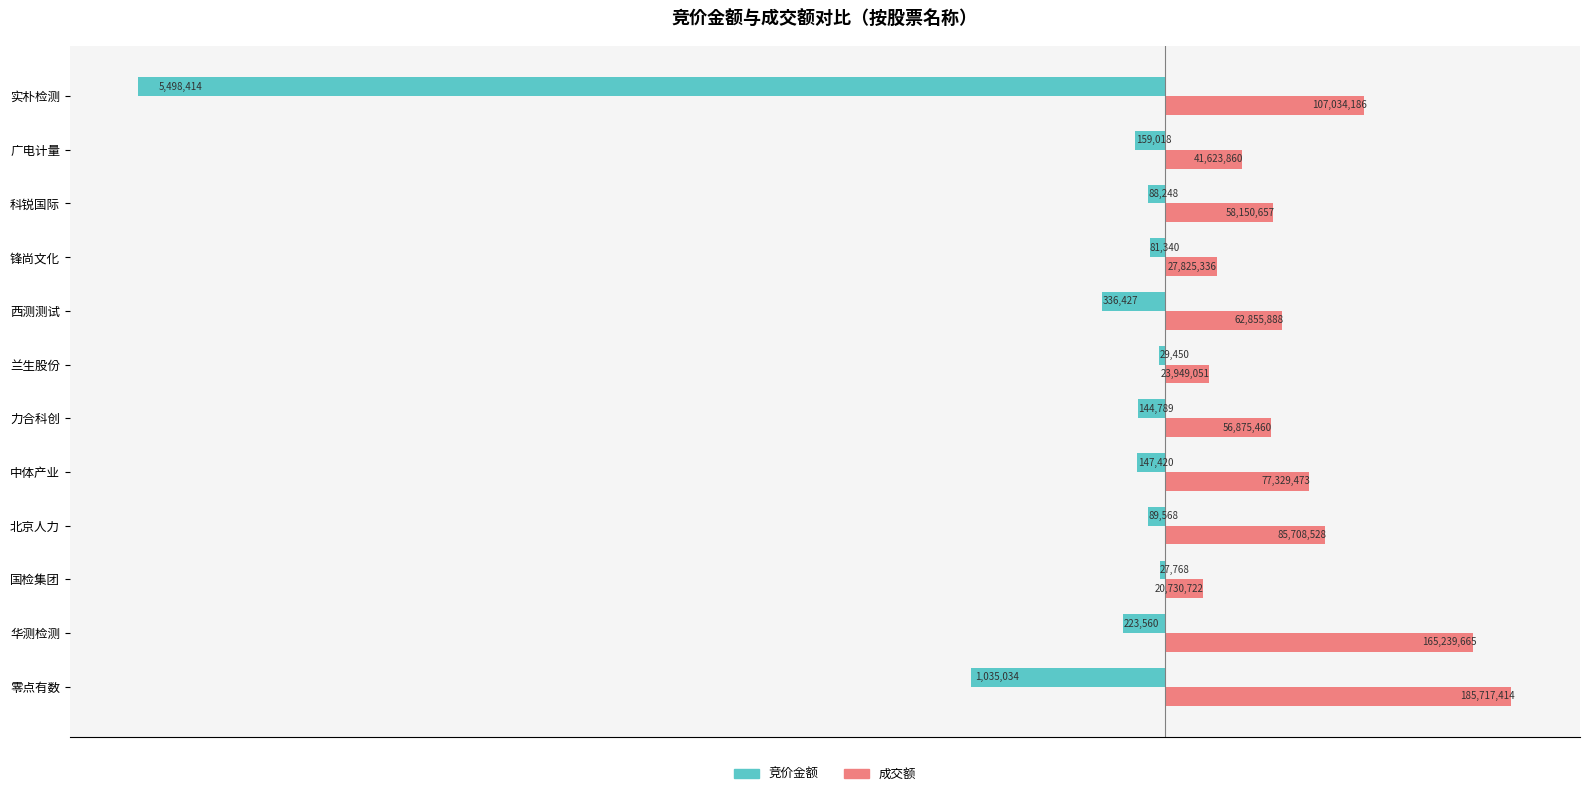

What are all the series names shown in the legend?

竞价金额, 成交额